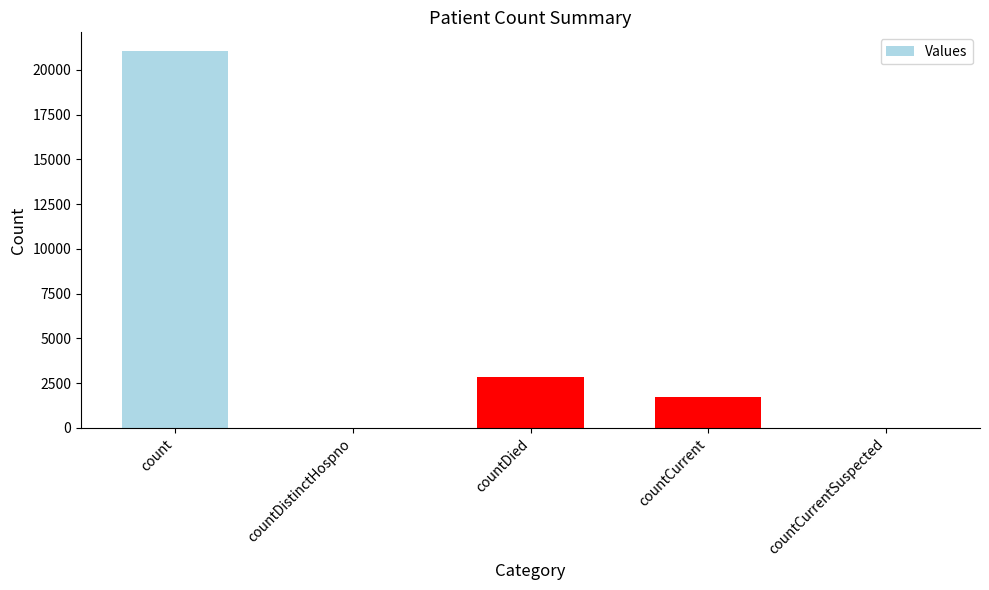

Is it true that the value at countDied is 4709?

False